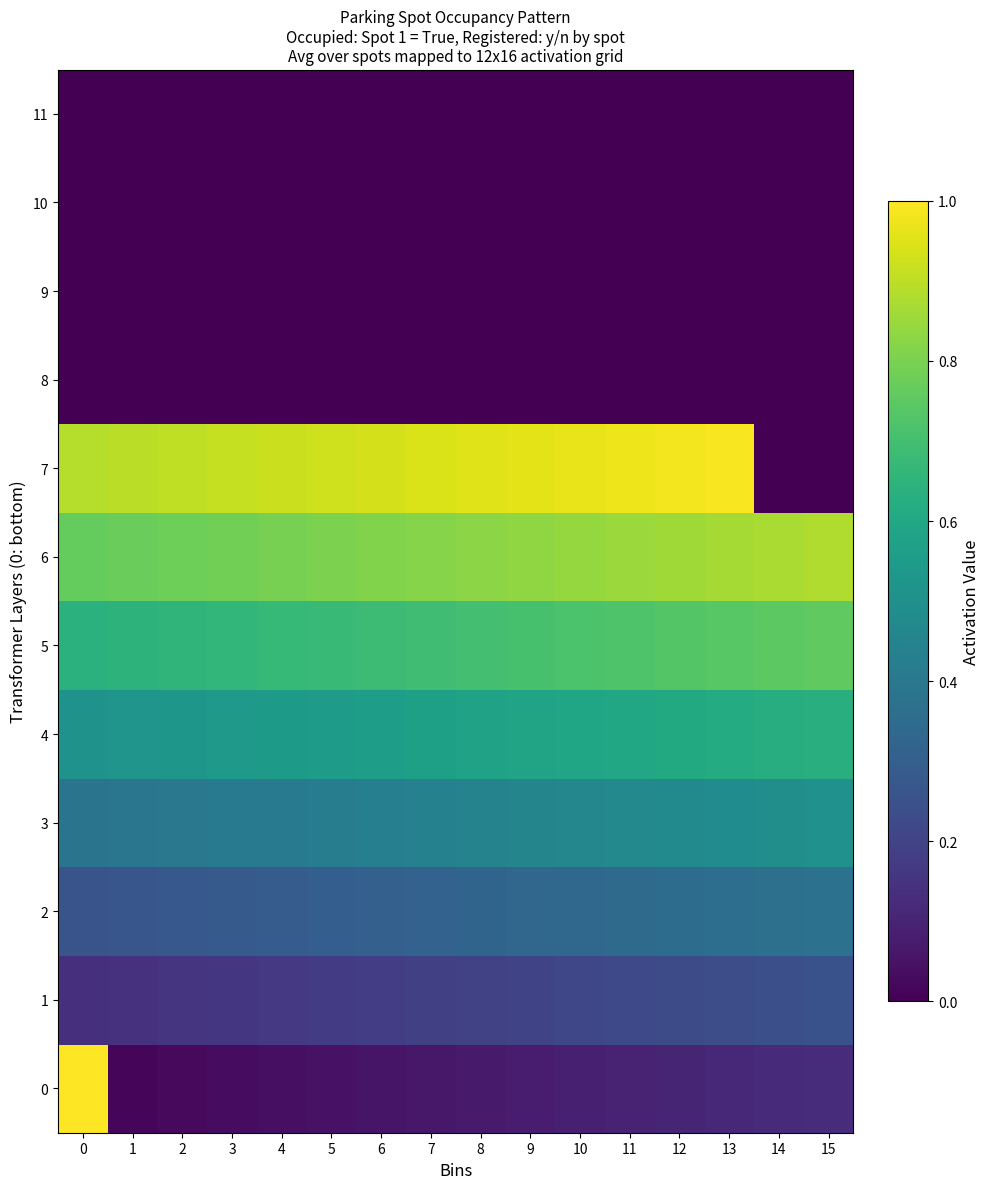

List the series in order of their peak value, highest first.

0, 7, 6, 5, 4, 3, 2, 1, 8, 9, 10, 11